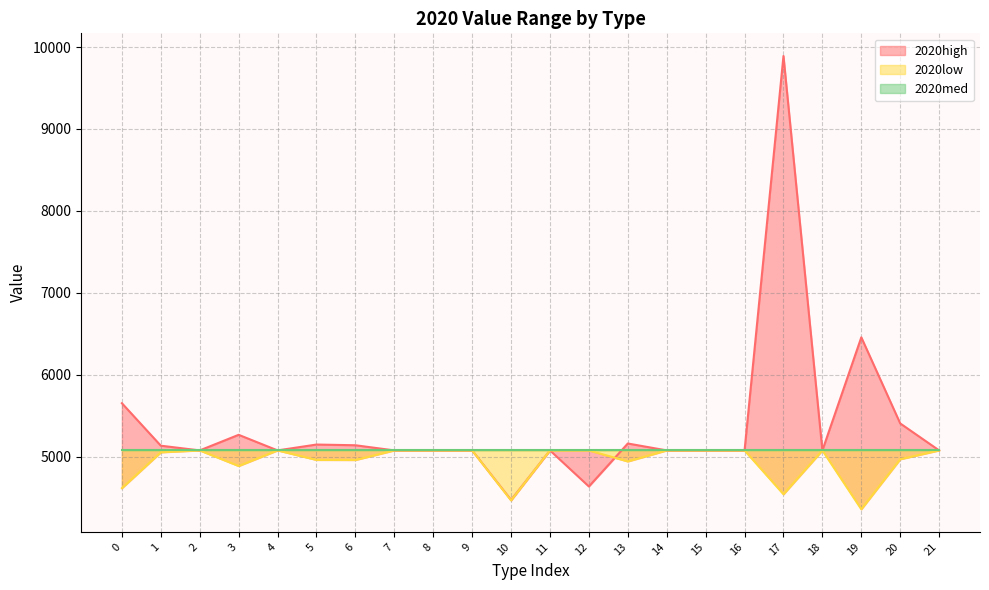

True or false: 2020low and 2020high cross at least once.

True